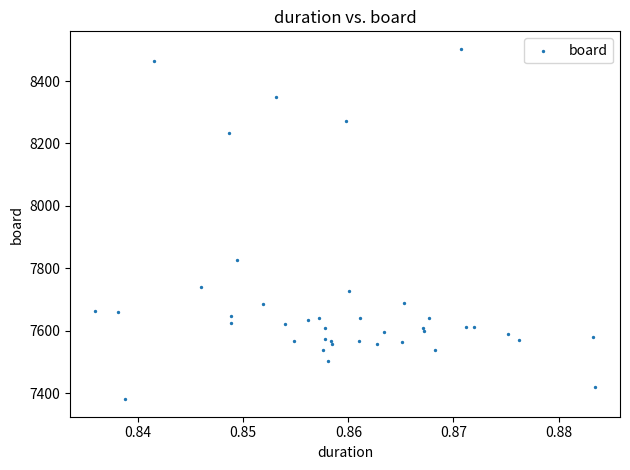

What Y value in the scatter plot is closest to 7942?

7825.5